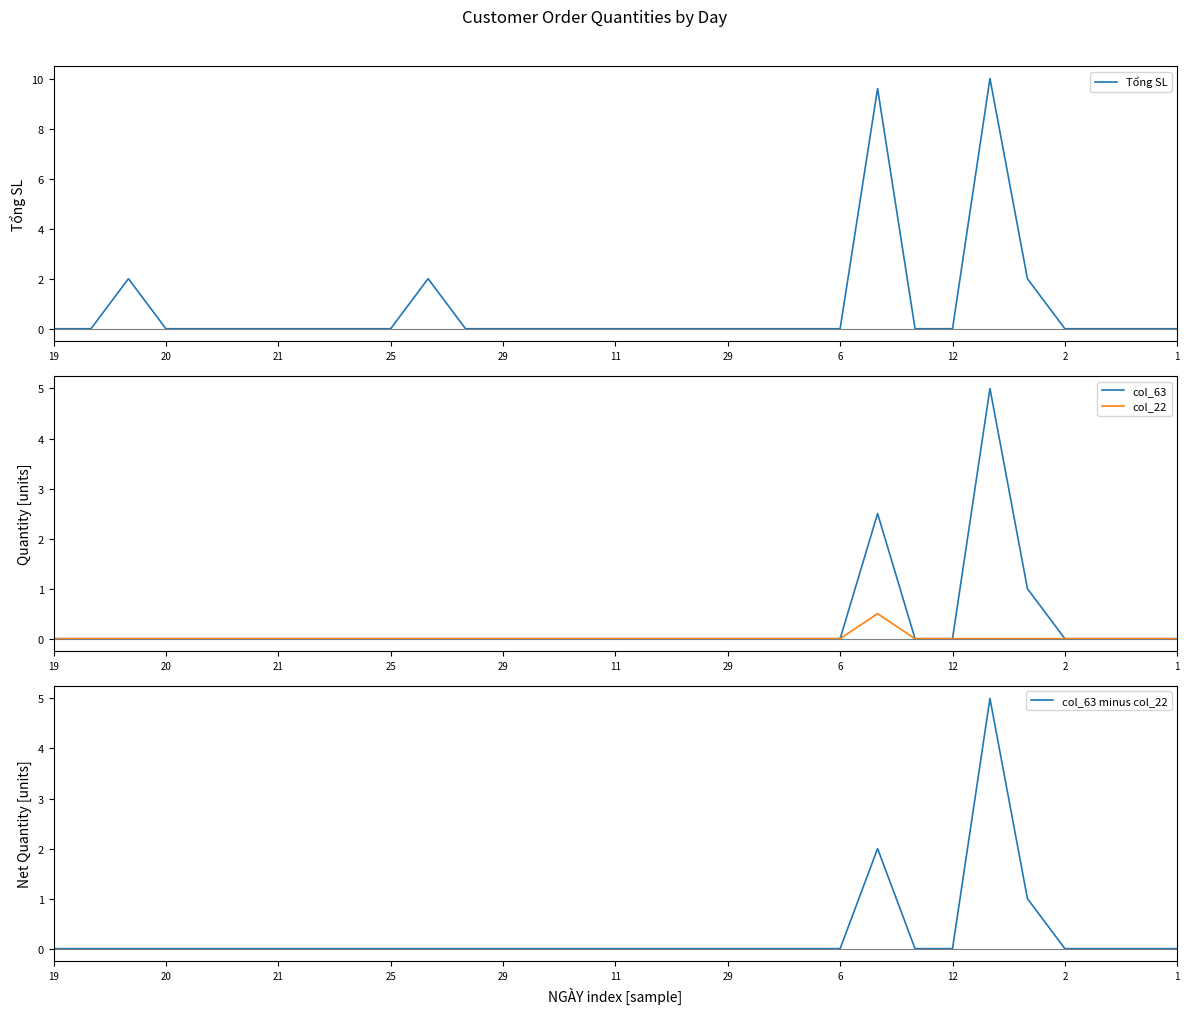

What is the maximum value for col_22?

0.5